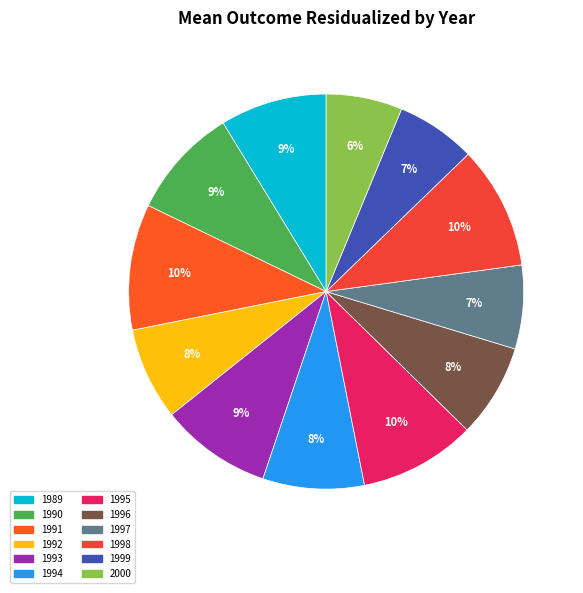

How much of the chart is everything except 1994?

91.7%